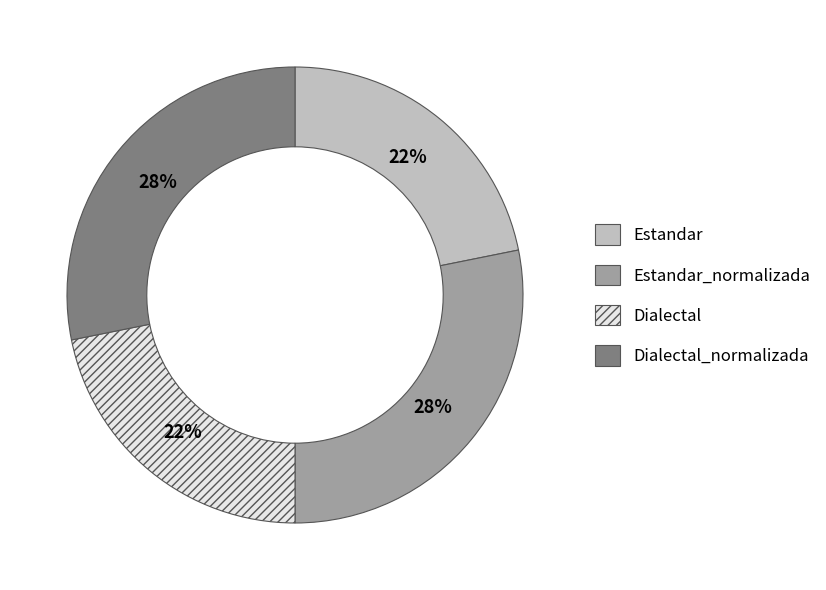

To the nearest percent, what is the average slice percentage?

25%